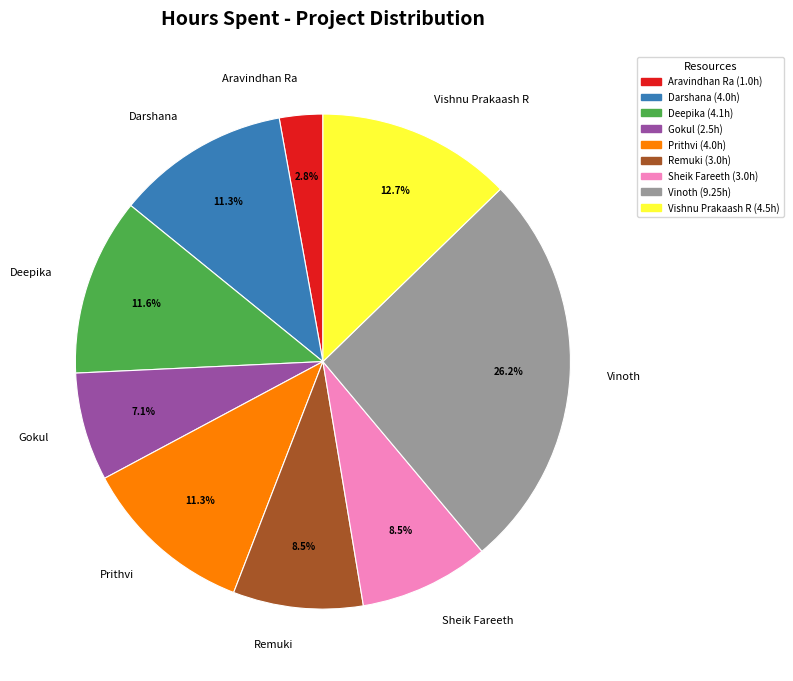

To the nearest percent, what is the average slice percentage?

11%